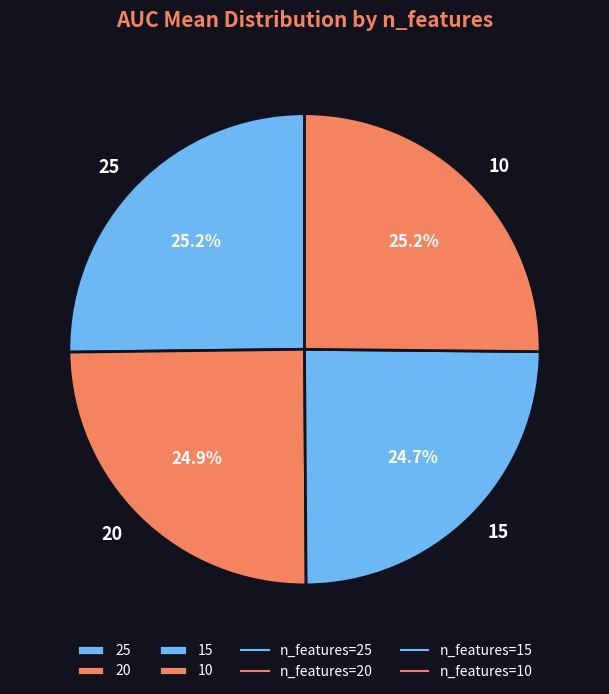

True or false: 10 accounts for 38% of the total.

False